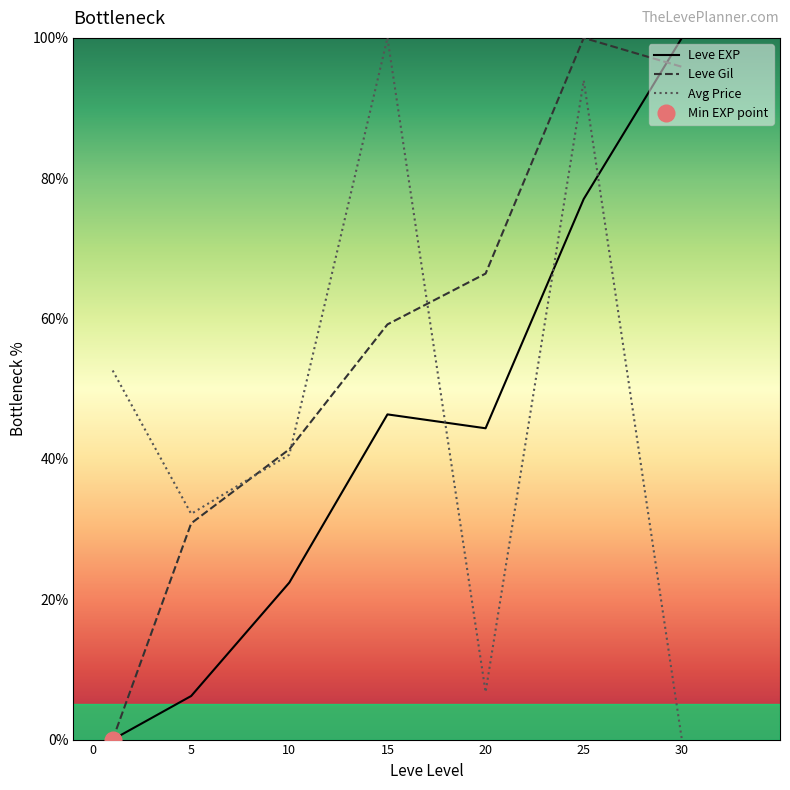

Reading left to right, extract all data points from this chart.

Leve EXP: 0.0	6.2	22.4	46.3	44.4	77.0	100.0
Leve Gil: 0.0	30.8	41.4	59.2	66.4	100.0	95.9
Avg Price: 52.6	32.2	40.6	100.0	6.8	93.9	0.0